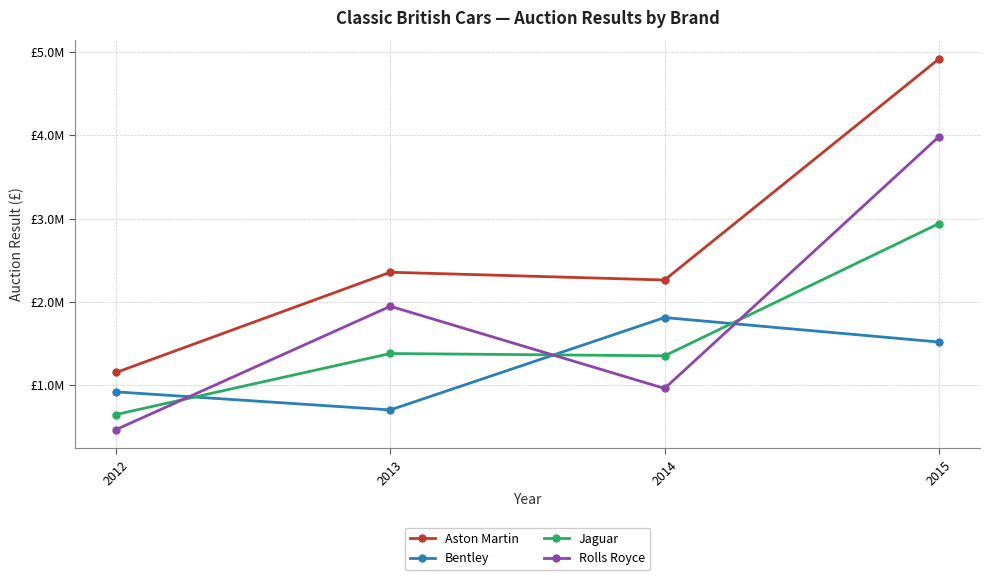

Which has a higher value, 2015 or 2012?

2015